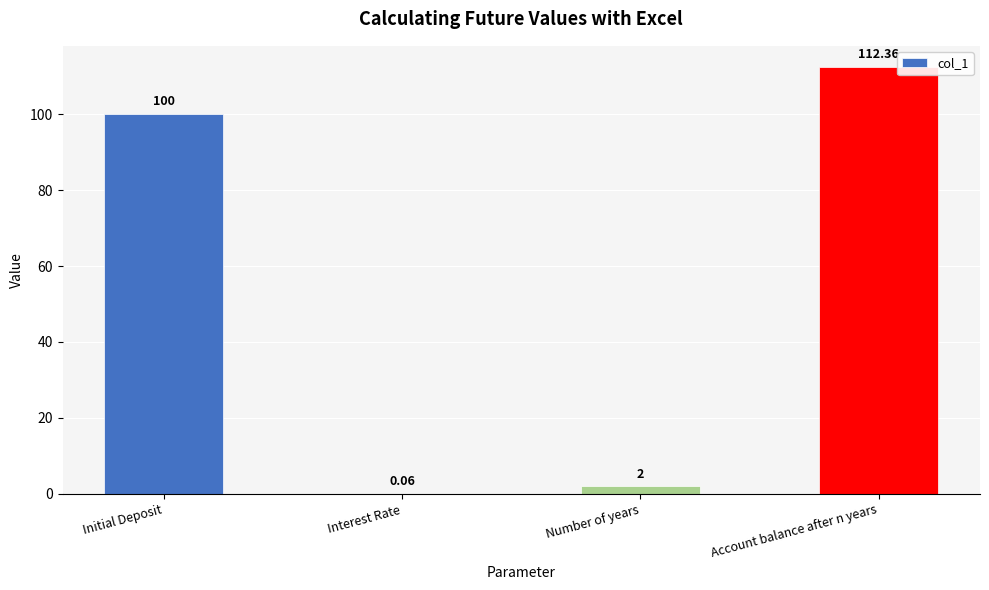

Where is the data nearest to the value 56?

Initial Deposit